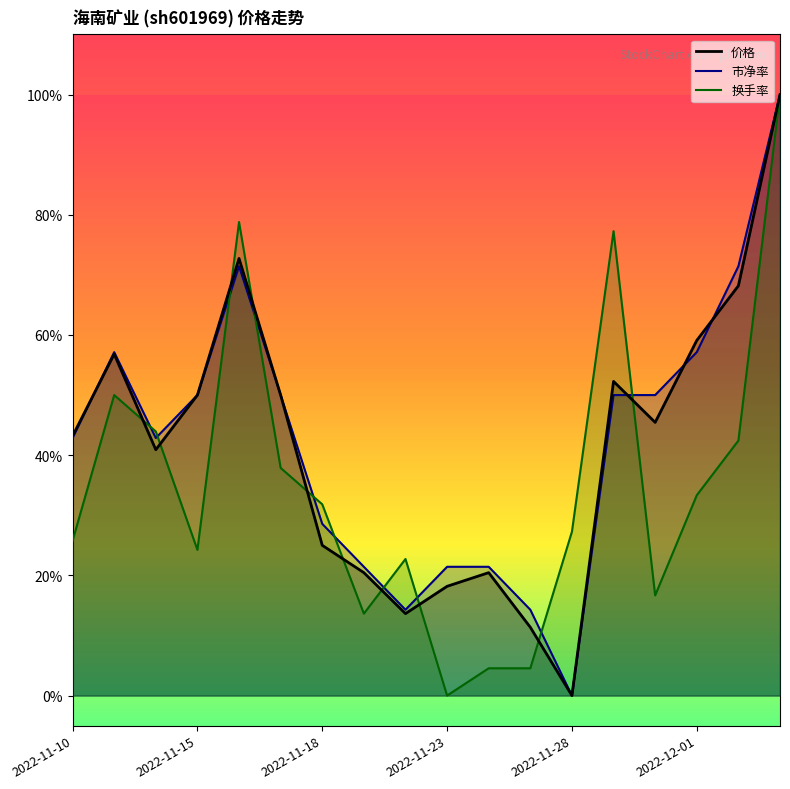

What position from the right is 2022-11-24?

8